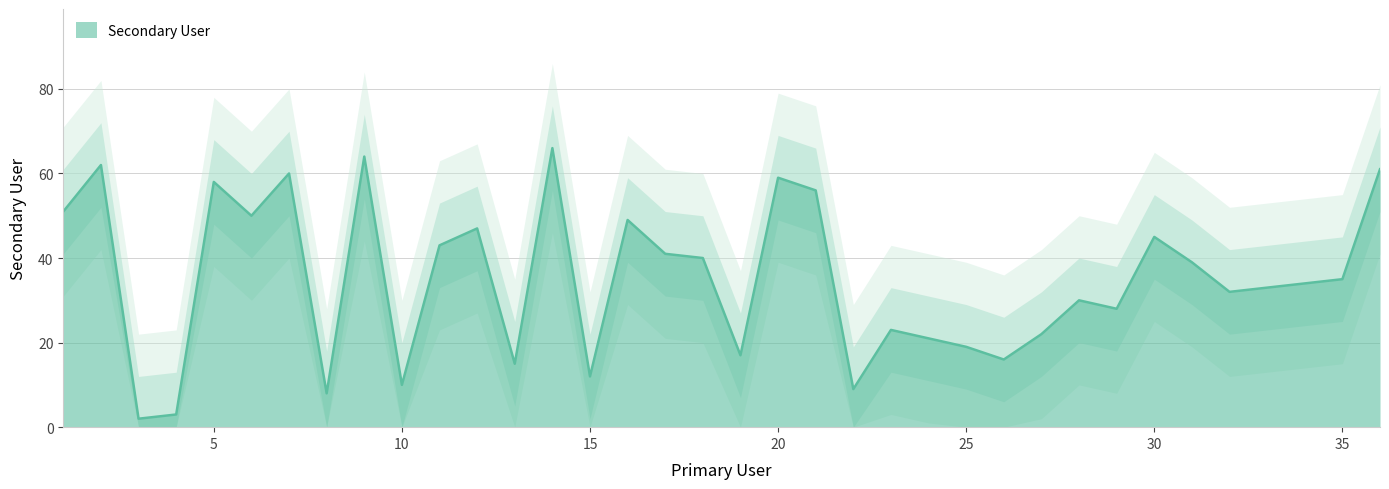

True or false: the data shows 51 at 35.

False